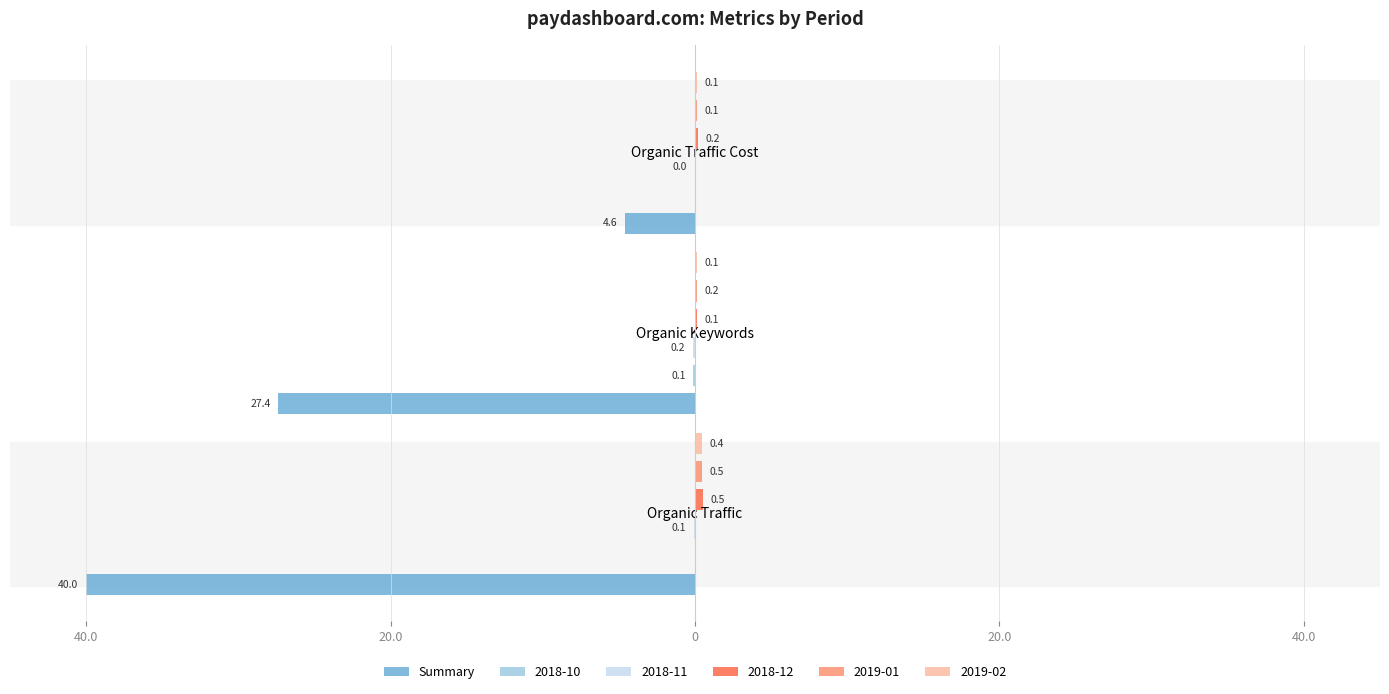

Count the number of categories in the chart.

3